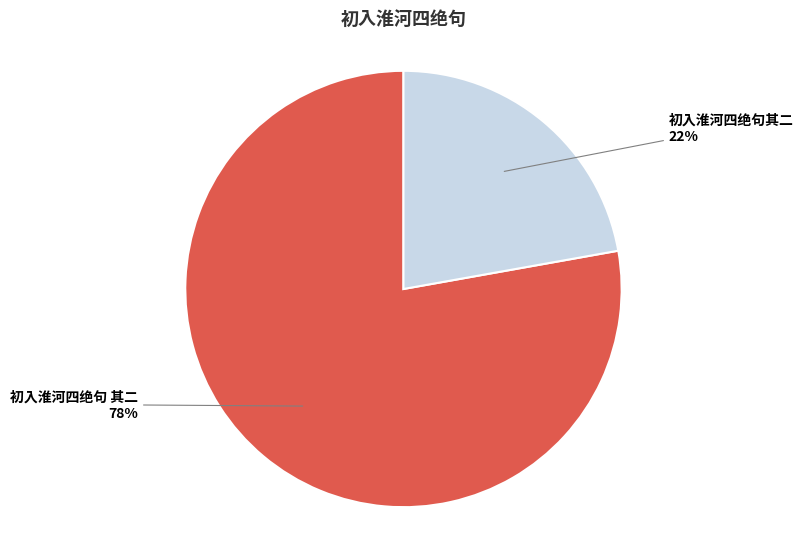

The 初入淮河四绝句 其二 slice represents 67% of the pie. True or false?

False